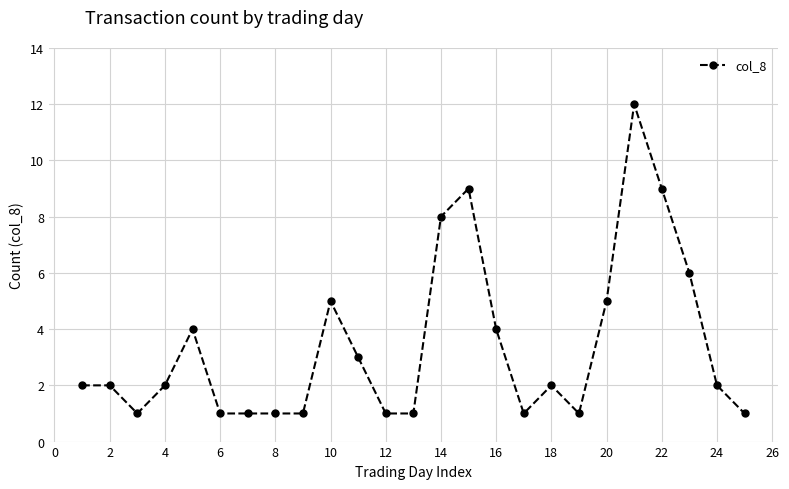

What is the maximum value shown in the chart?

12